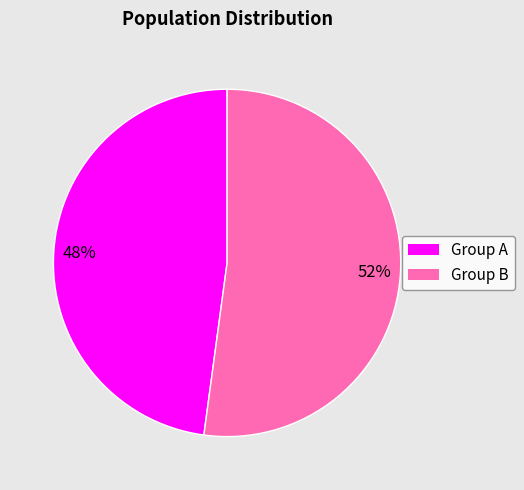

Count the number of slices in the pie.

2